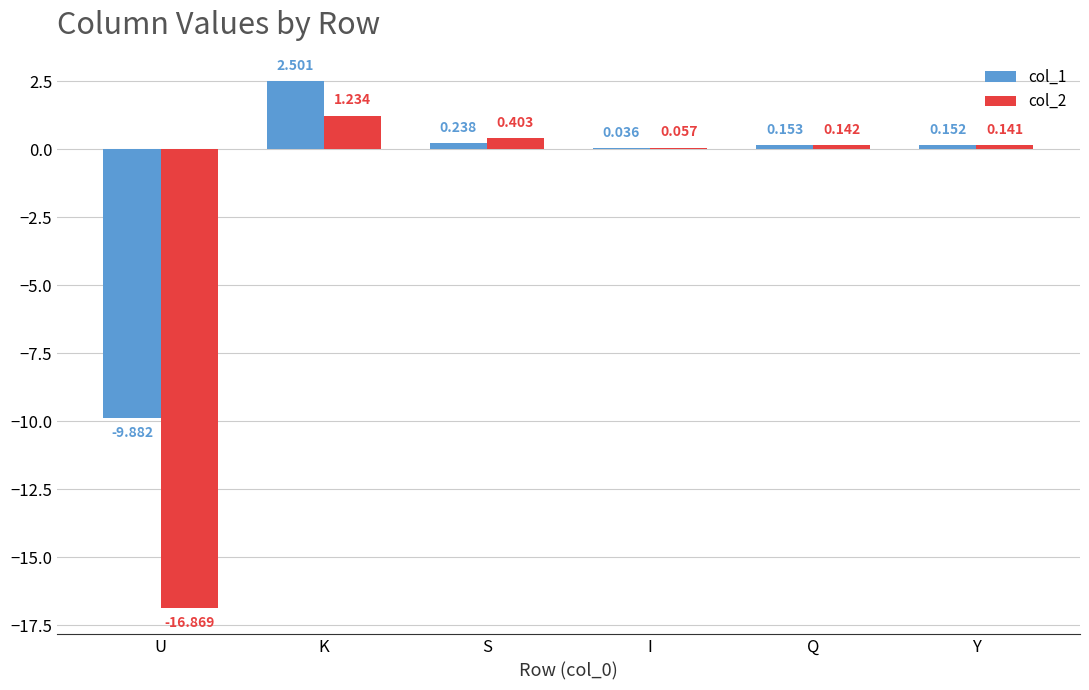

Which category has the highest value across all series?

K